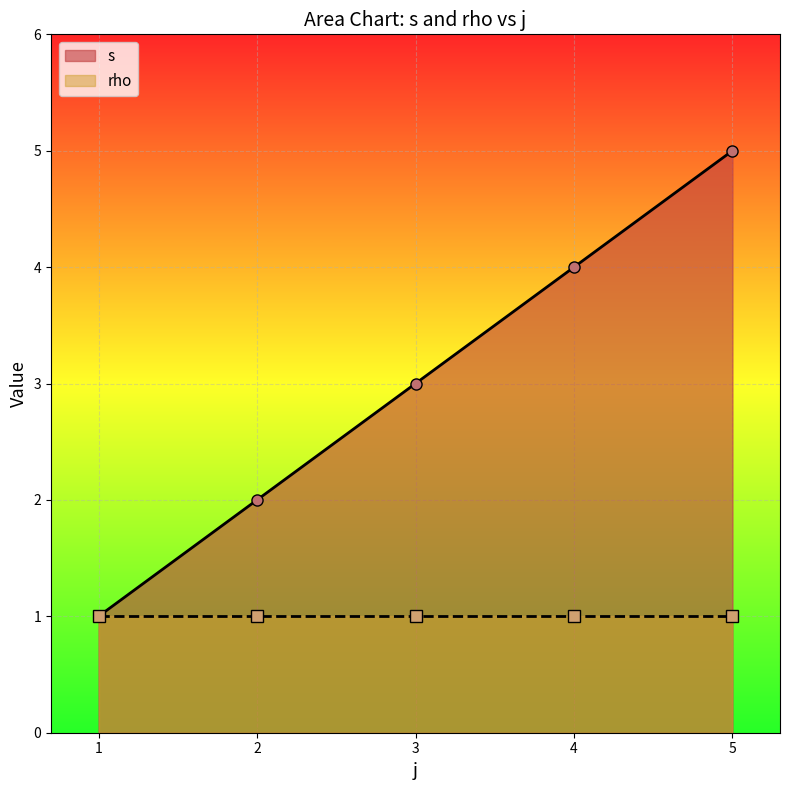

What is the ratio of the value at 3 to the value at 5?

0.6